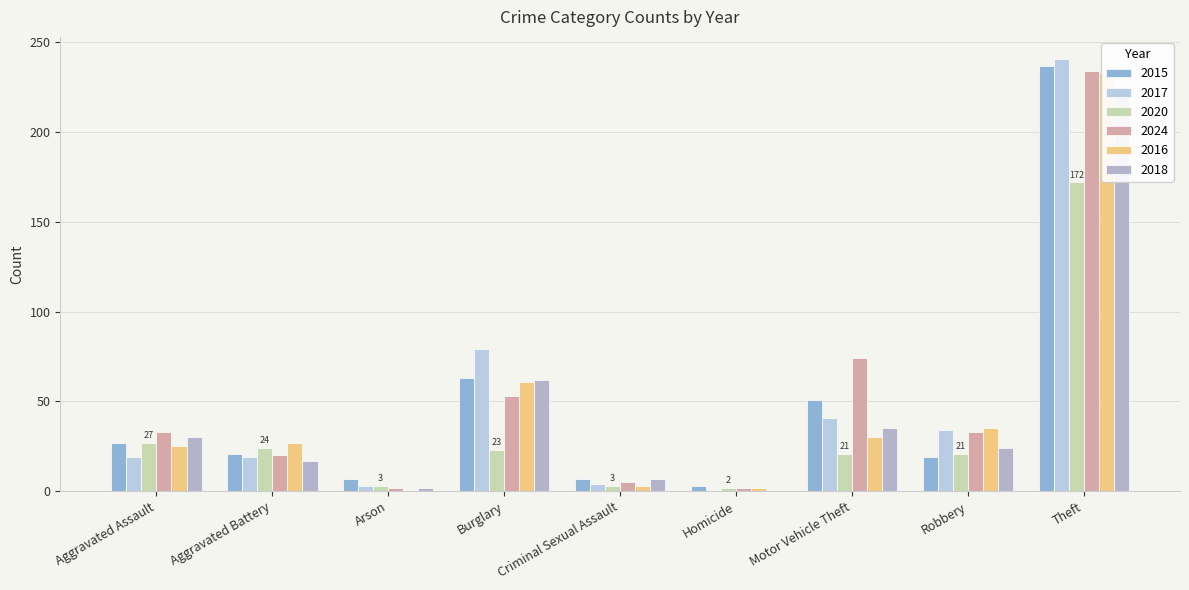

Between Criminal Sexual Assault and Robbery, which series saw the biggest shift?

2016